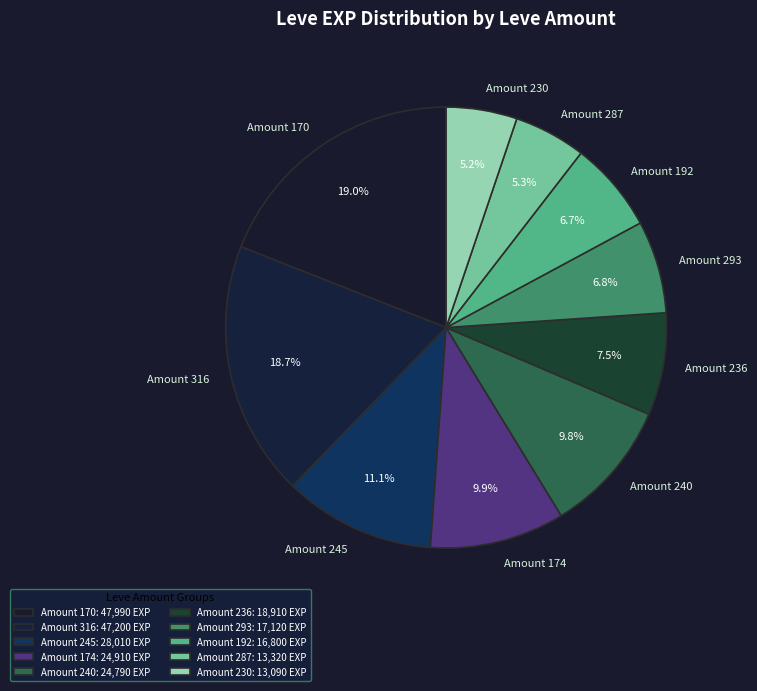

Does Amount 287 account for over 50% of the chart?

No